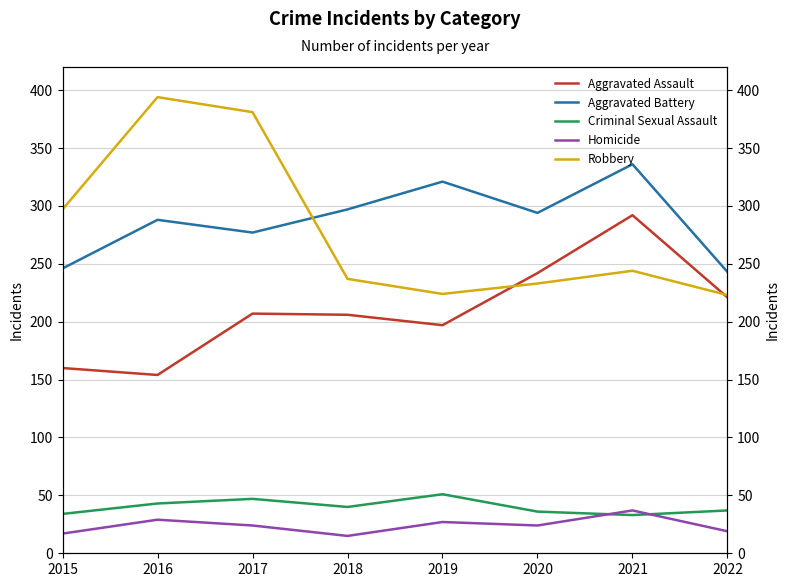

What is the sum of the Aggravated Assault values at 2018 and 2021?

498